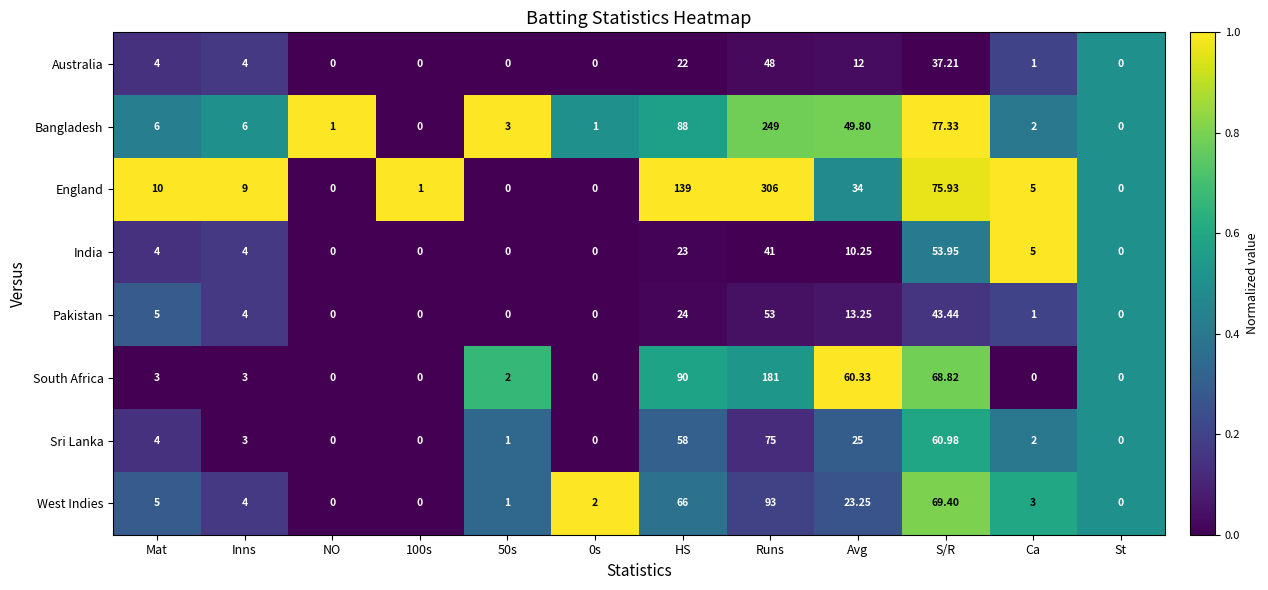

At which label does England first exceed 9?

Mat